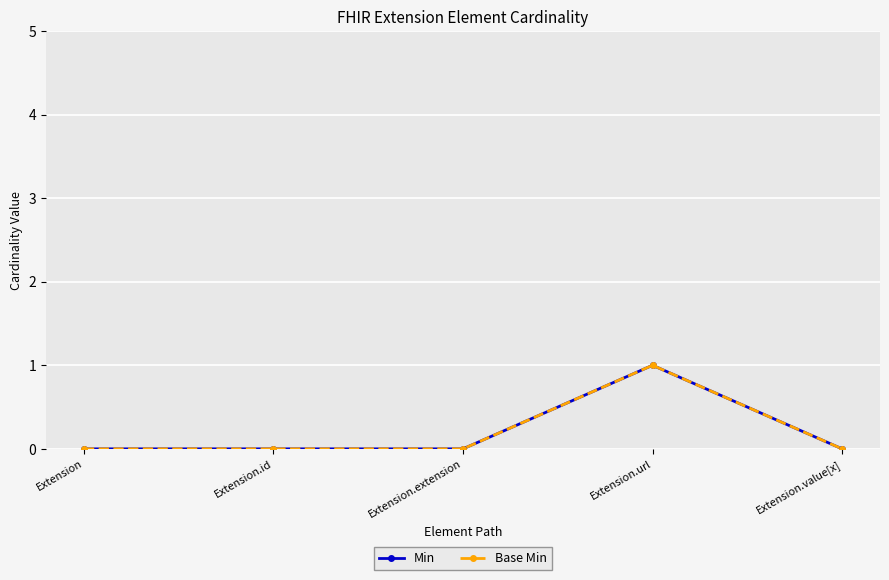

What is the sum of all Base Min values?

1